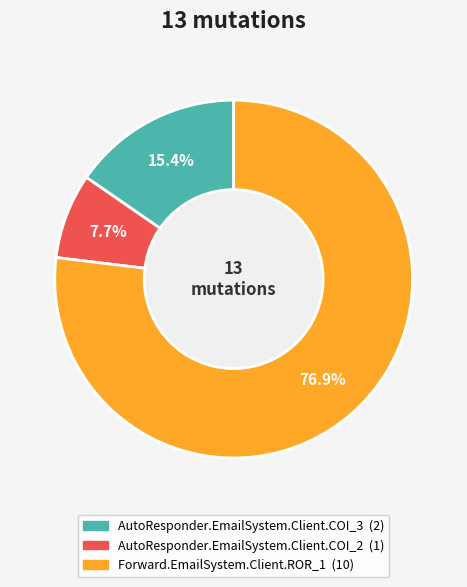

Is there any slice that represents more than half of the pie?

Yes